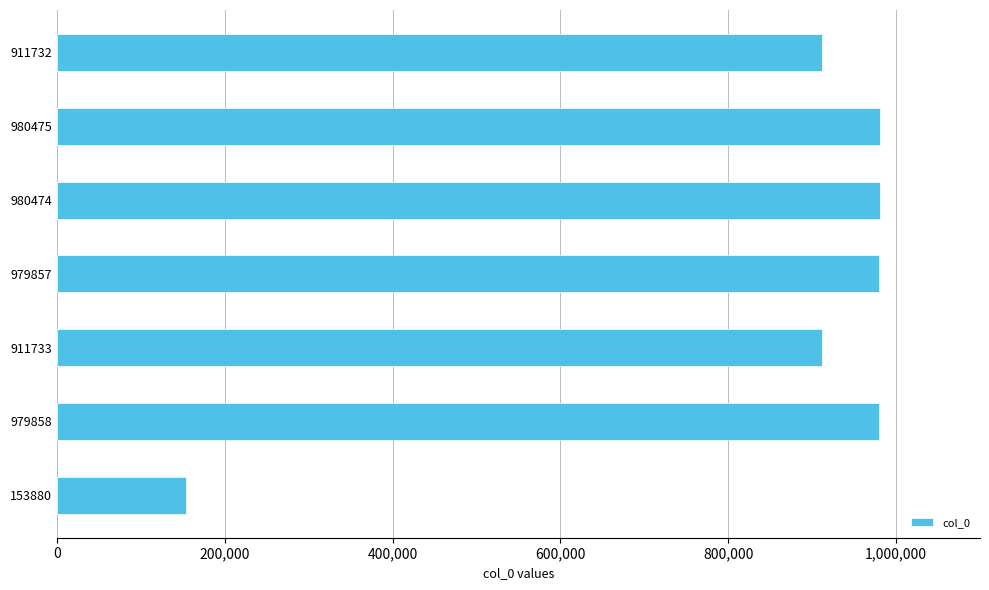

What is the sum of all values?

5898009